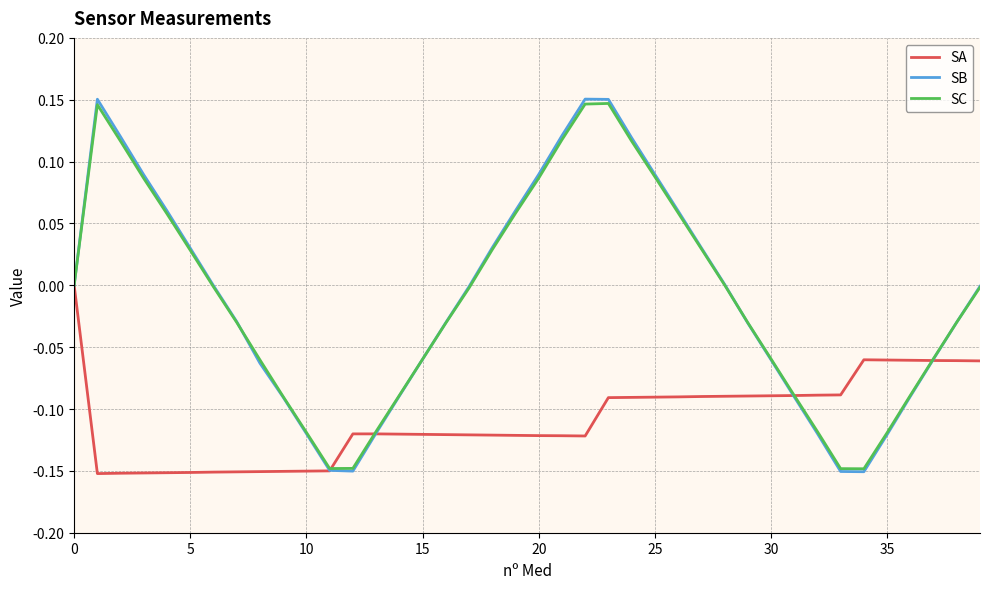

Which series has the widest spread of values?

SB